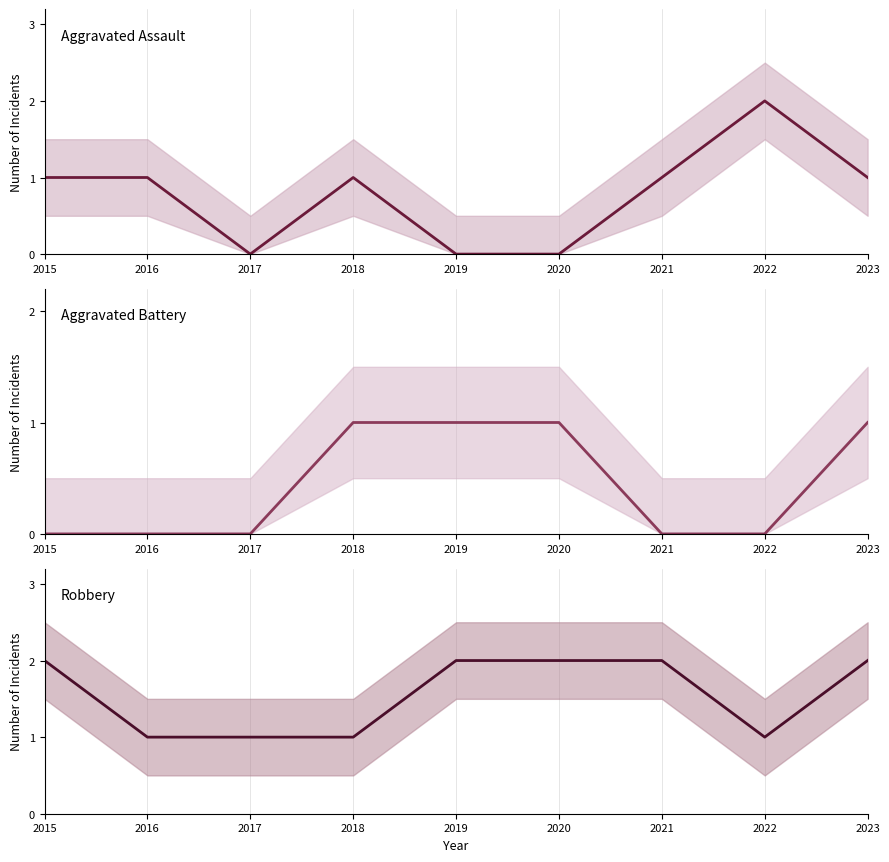

At which category does Robbery reach its first local valley?

2022